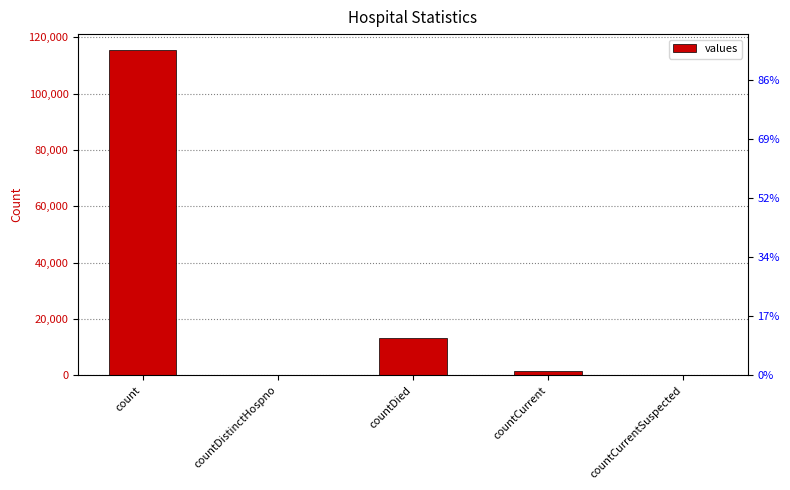

Does the chart contain stacked bars?

No